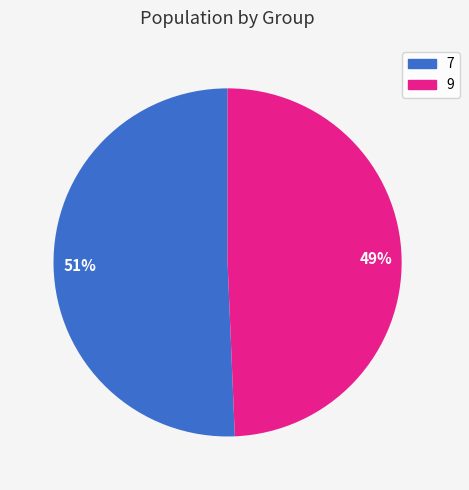

Do 7 and 9 together represent more than half of the pie?

Yes